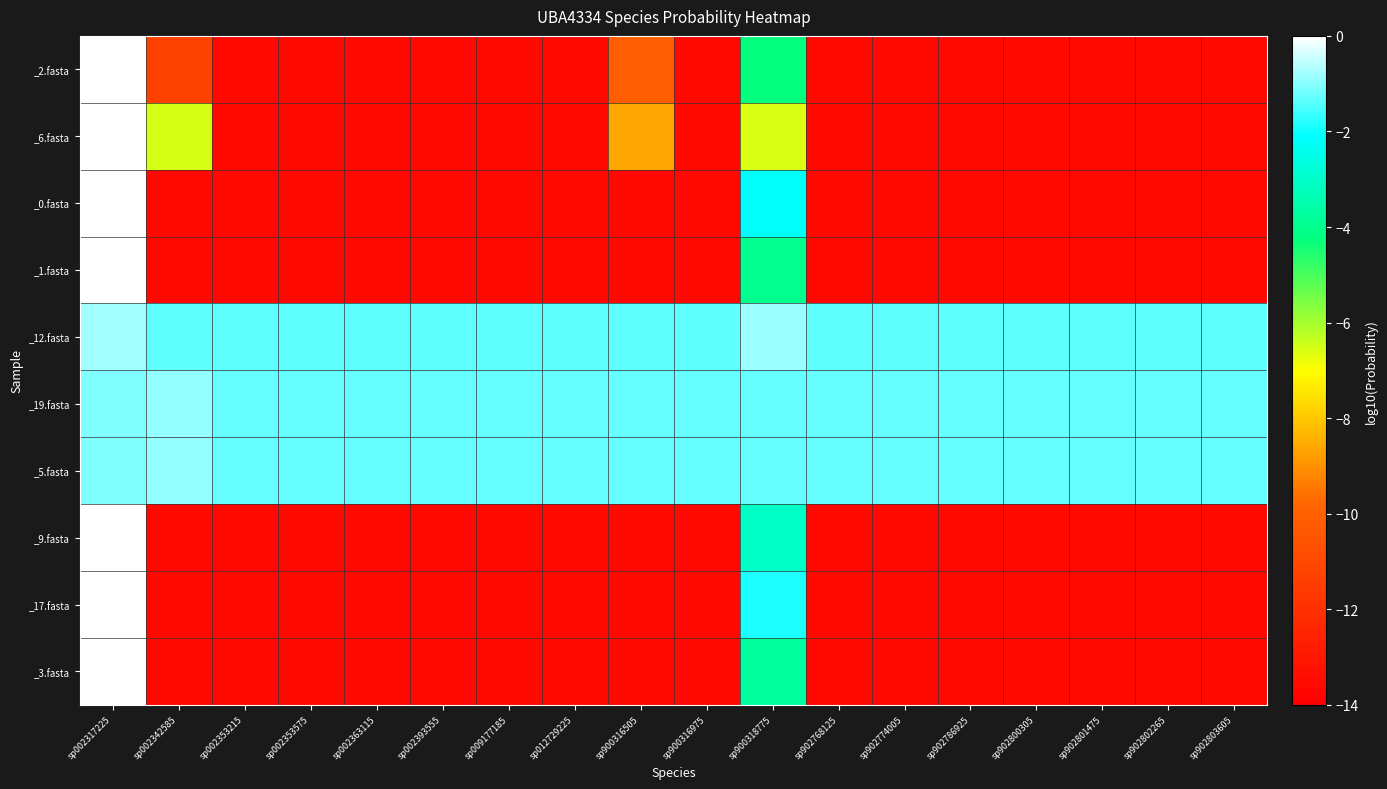

Reading left to right, extract all data points from this chart.

_2.fasta: sp002317225=-0.0	sp002342585=-11.3	sp002353215=-13.7	sp002353575=-13.7	sp002363115=-13.7	sp002393555=-13.7	sp009177185=-13.7	sp012729225=-13.7	sp900316505=-10.1	sp900316975=-13.7	sp900318775=-4.2	sp902768125=-13.7	sp902774005=-13.7	sp902786925=-13.7	sp902800305=-13.7	sp902801475=-13.7	sp902802265=-13.7	sp902803605=-13.7
_6.fasta: sp002317225=-0.0	sp002342585=-6.5	sp002353215=-13.7	sp002353575=-13.7	sp002363115=-13.7	sp002393555=-13.7	sp009177185=-13.7	sp012729225=-13.7	sp900316505=-8.6	sp900316975=-13.7	sp900318775=-6.6	sp902768125=-13.7	sp902774005=-13.7	sp902786925=-13.7	sp902800305=-13.7	sp902801475=-13.7	sp902802265=-13.7	sp902803605=-13.7
_0.fasta: sp002317225=-0.0	sp002342585=-13.7	sp002353215=-13.7	sp002353575=-13.7	sp002363115=-13.7	sp002393555=-13.7	sp009177185=-13.7	sp012729225=-13.7	sp900316505=-13.7	sp900316975=-13.7	sp900318775=-2.2	sp902768125=-13.7	sp902774005=-13.7	sp902786925=-13.7	sp902800305=-13.7	sp902801475=-13.7	sp902802265=-13.7	sp902803605=-13.7
_1.fasta: sp002317225=-0.0	sp002342585=-13.7	sp002353215=-13.7	sp002353575=-13.7	sp002363115=-13.7	sp002393555=-13.7	sp009177185=-13.7	sp012729225=-13.7	sp900316505=-13.7	sp900316975=-13.7	sp900318775=-3.9	sp902768125=-13.7	sp902774005=-13.7	sp902786925=-13.7	sp902800305=-13.7	sp902801475=-13.7	sp902802265=-13.7	sp902803605=-13.7
_12.fasta: sp002317225=-0.8	sp002342585=-1.4	sp002353215=-1.4	sp002353575=-1.4	sp002363115=-1.4	sp002393555=-1.4	sp009177185=-1.4	sp012729225=-1.4	sp900316505=-1.4	sp900316975=-1.4	sp900318775=-0.8	sp902768125=-1.4	sp902774005=-1.4	sp902786925=-1.4	sp902800305=-1.4	sp902801475=-1.4	sp902802265=-1.4	sp902803605=-1.4
_19.fasta: sp002317225=-1.1	sp002342585=-0.9	sp002353215=-1.3	sp002353575=-1.3	sp002363115=-1.3	sp002393555=-1.3	sp009177185=-1.3	sp012729225=-1.3	sp900316505=-1.3	sp900316975=-1.3	sp900318775=-1.3	sp902768125=-1.3	sp902774005=-1.3	sp902786925=-1.3	sp902800305=-1.3	sp902801475=-1.3	sp902802265=-1.3	sp902803605=-1.3
_5.fasta: sp002317225=-1.1	sp002342585=-0.9	sp002353215=-1.3	sp002353575=-1.3	sp002363115=-1.3	sp002393555=-1.3	sp009177185=-1.3	sp012729225=-1.3	sp900316505=-1.3	sp900316975=-1.3	sp900318775=-1.3	sp902768125=-1.3	sp902774005=-1.3	sp902786925=-1.3	sp902800305=-1.3	sp902801475=-1.3	sp902802265=-1.3	sp902803605=-1.3
_9.fasta: sp002317225=-0.0	sp002342585=-13.7	sp002353215=-13.7	sp002353575=-13.7	sp002363115=-13.7	sp002393555=-13.7	sp009177185=-13.7	sp012729225=-13.7	sp900316505=-13.7	sp900316975=-13.7	sp900318775=-3.1	sp902768125=-13.7	sp902774005=-13.7	sp902786925=-13.7	sp902800305=-13.7	sp902801475=-13.7	sp902802265=-13.7	sp902803605=-13.7
_17.fasta: sp002317225=-0.0	sp002342585=-13.7	sp002353215=-13.7	sp002353575=-13.7	sp002363115=-13.7	sp002393555=-13.7	sp009177185=-13.7	sp012729225=-13.7	sp900316505=-13.7	sp900316975=-13.7	sp900318775=-1.9	sp902768125=-13.7	sp902774005=-13.7	sp902786925=-13.7	sp902800305=-13.7	sp902801475=-13.7	sp902802265=-13.7	sp902803605=-13.7
_3.fasta: sp002317225=-0.0	sp002342585=-13.7	sp002353215=-13.7	sp002353575=-13.7	sp002363115=-13.7	sp002393555=-13.7	sp009177185=-13.7	sp012729225=-13.7	sp900316505=-13.7	sp900316975=-13.7	sp900318775=-3.7	sp902768125=-13.7	sp902774005=-13.7	sp902786925=-13.7	sp902800305=-13.7	sp902801475=-13.7	sp902802265=-13.7	sp902803605=-13.7